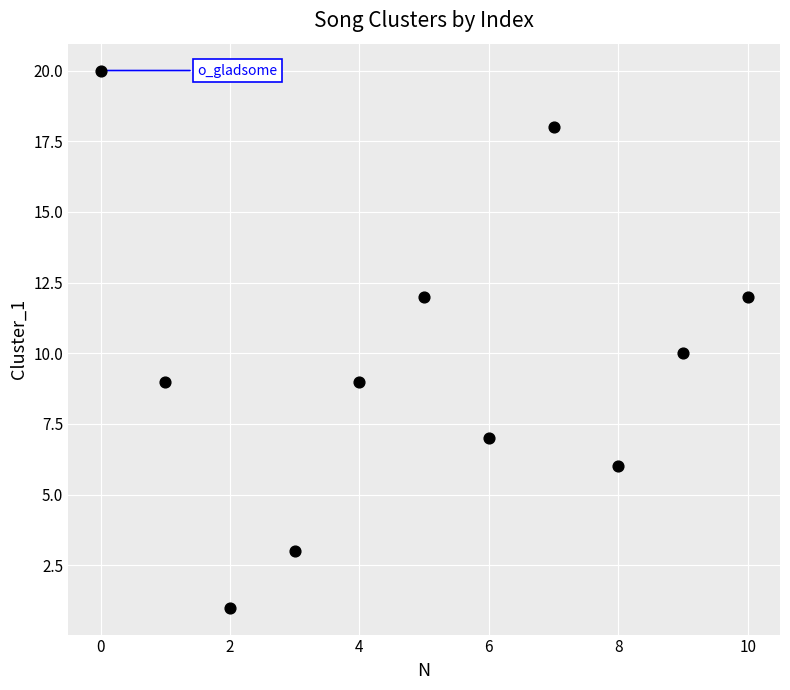

What is the average Y value?

10